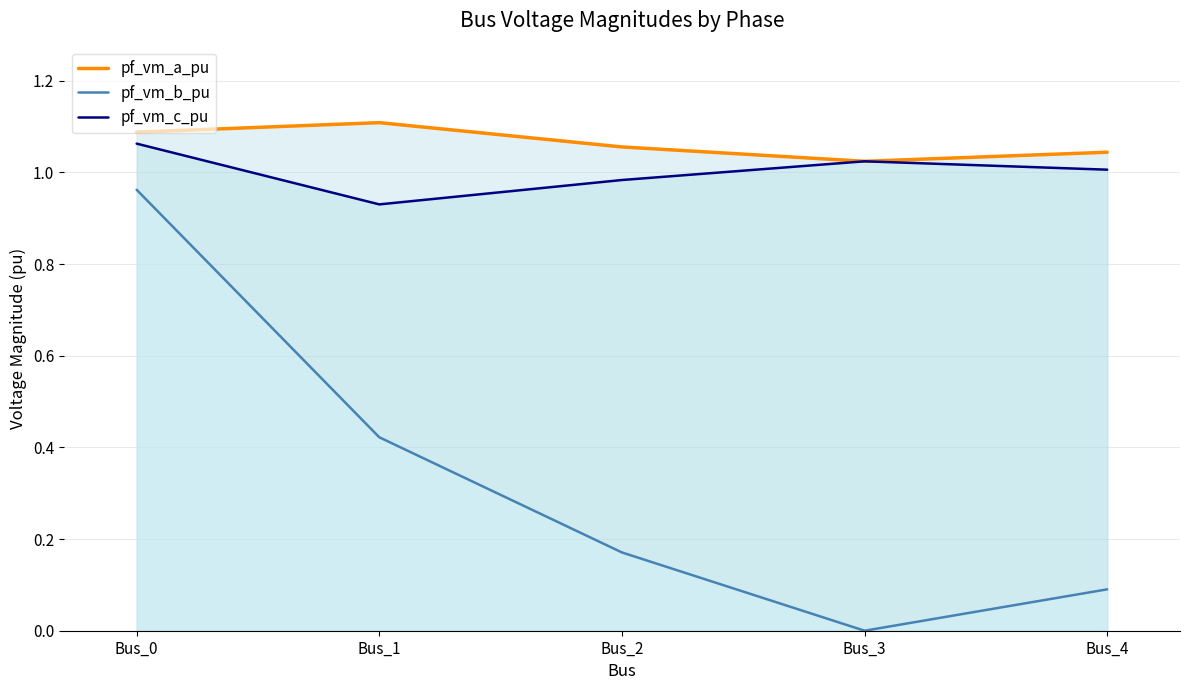

How many data points in pf_vm_c_pu are above 1?

3